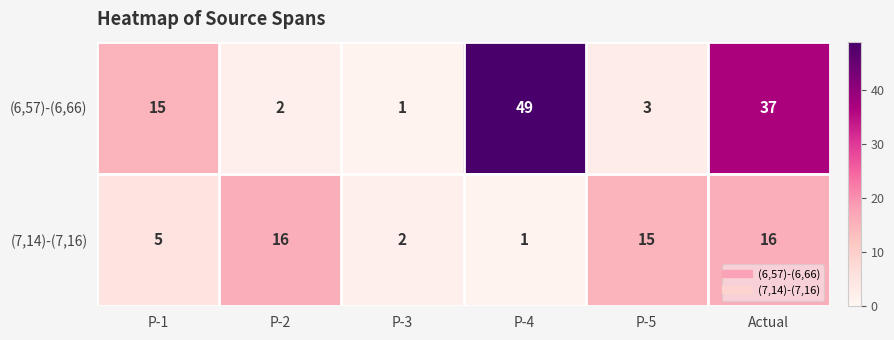

What is the total value across all series at Actual?

53